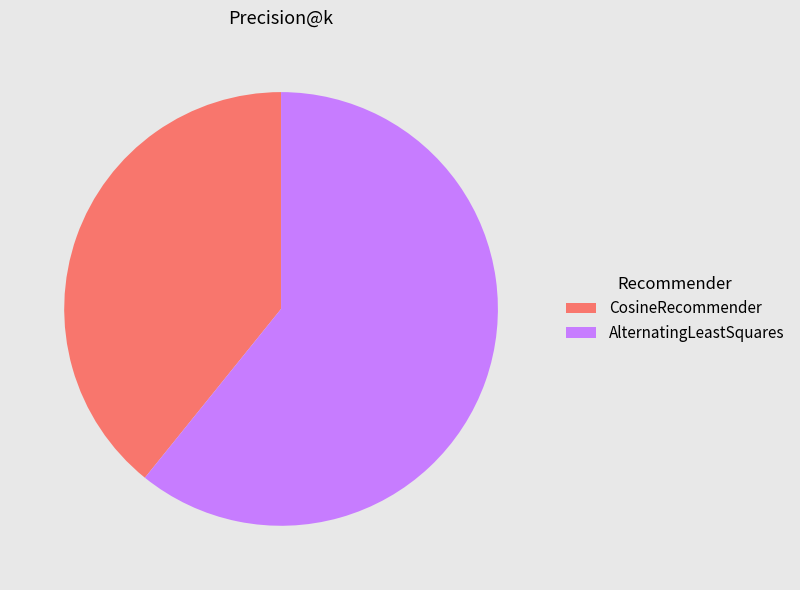

Which category accounts for the majority?

AlternatingLeastSquares